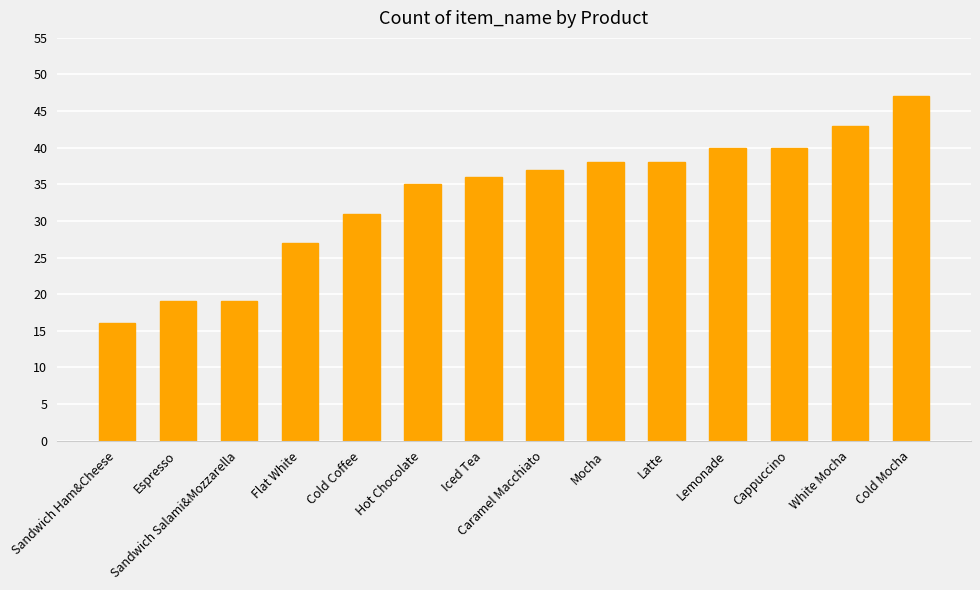

What is the minimum value shown in the chart?

16